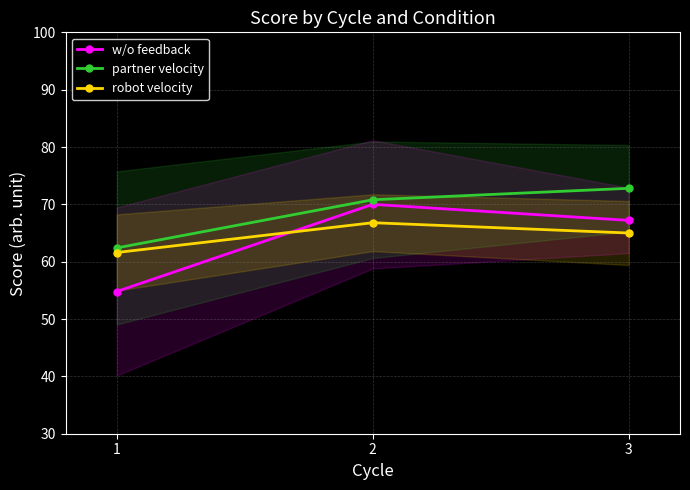

Which label corresponds to the smallest value in the chart?

1